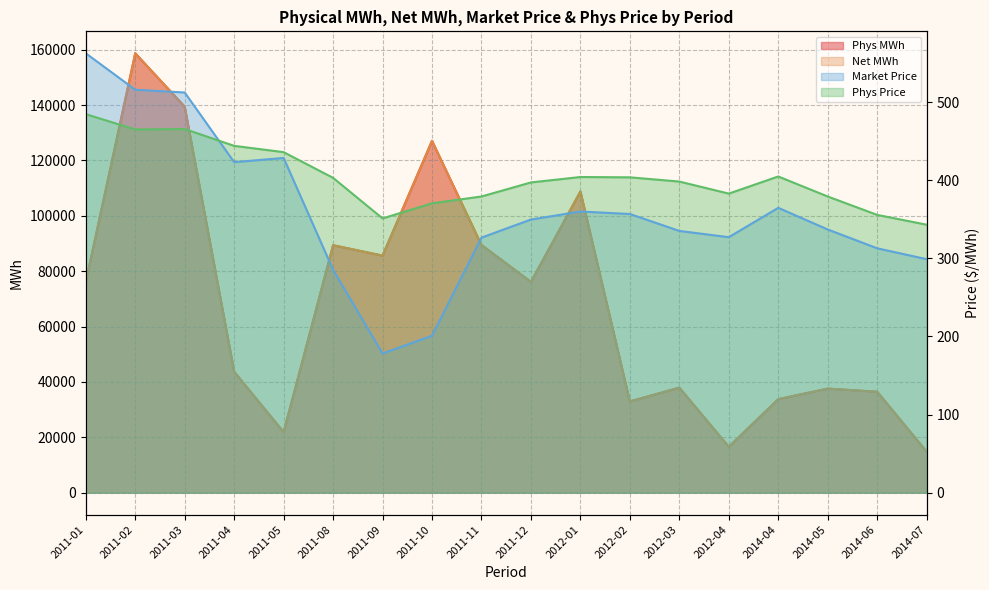

True or false: Phys MWh and Phys Price intersect in this chart.

False